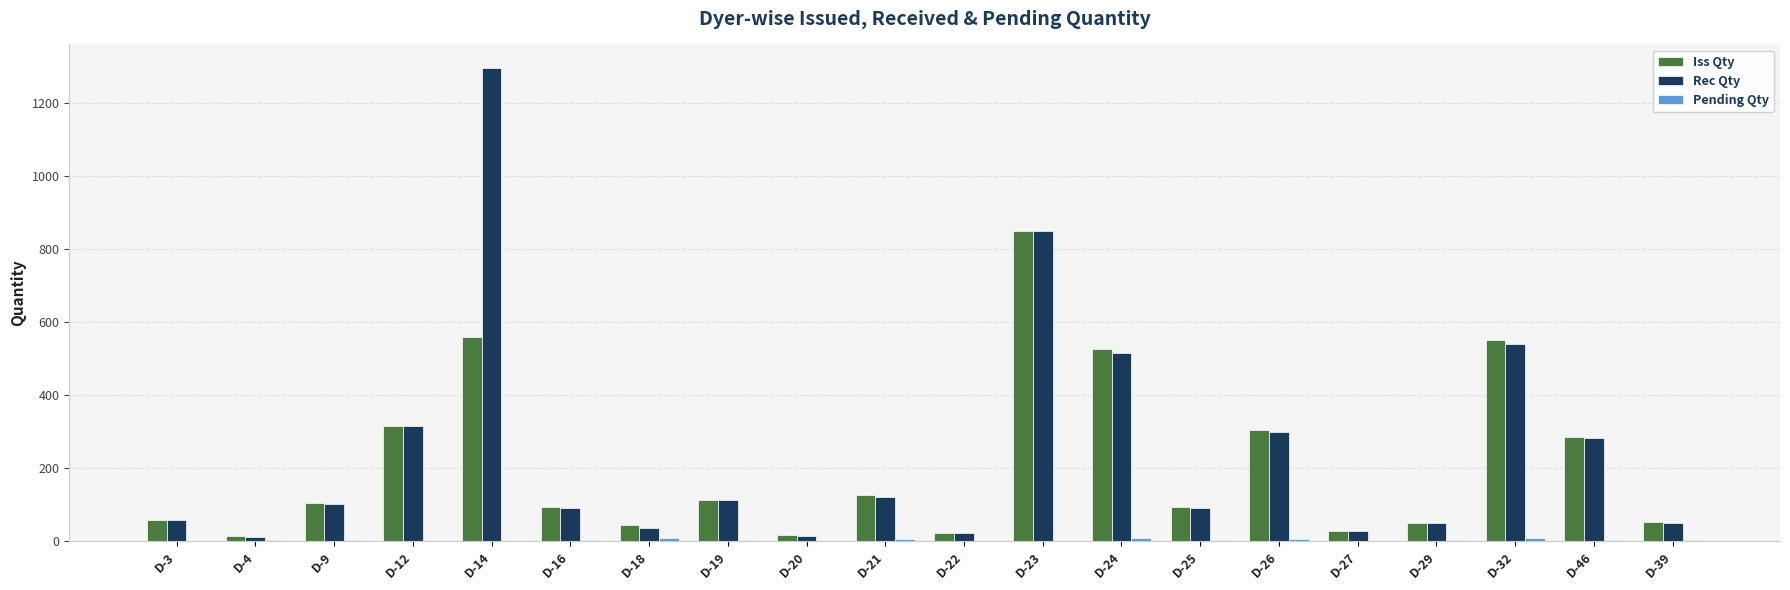

What is the sum of all Iss Qty values?

4193.4